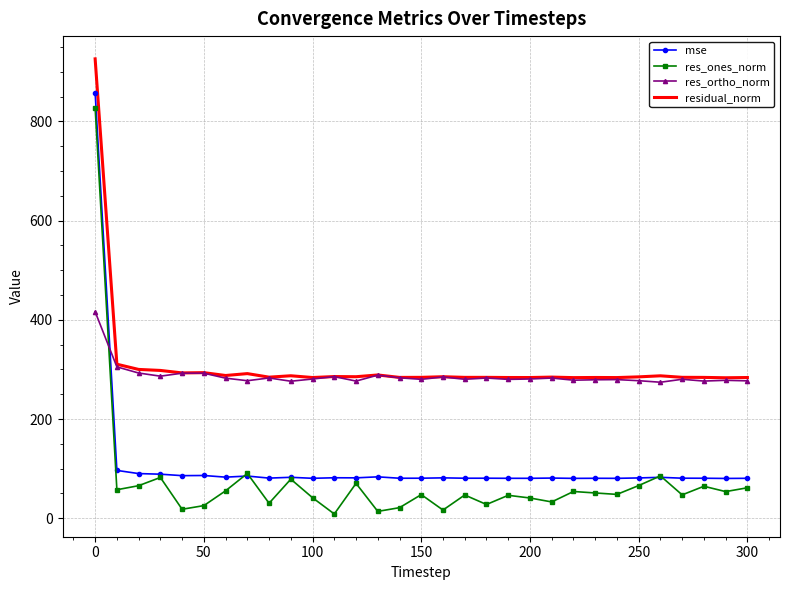

True or false: res_ortho_norm and mse intersect in this chart.

True